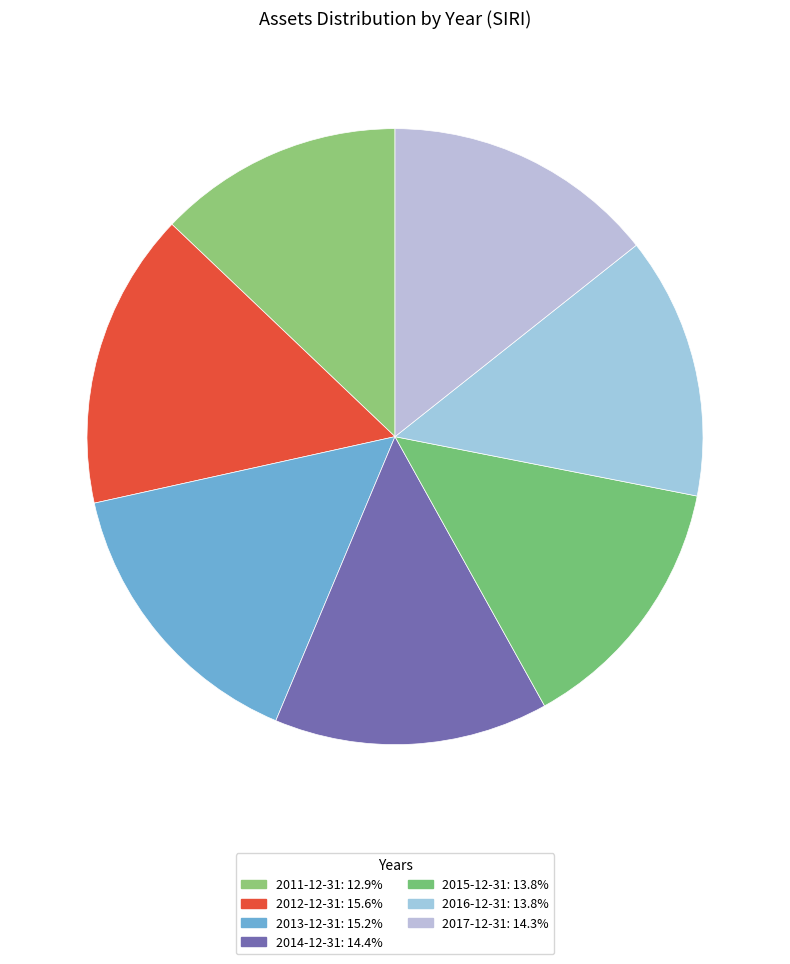

What percentage is the 2013-12-31 slice, to the nearest percent?

15%